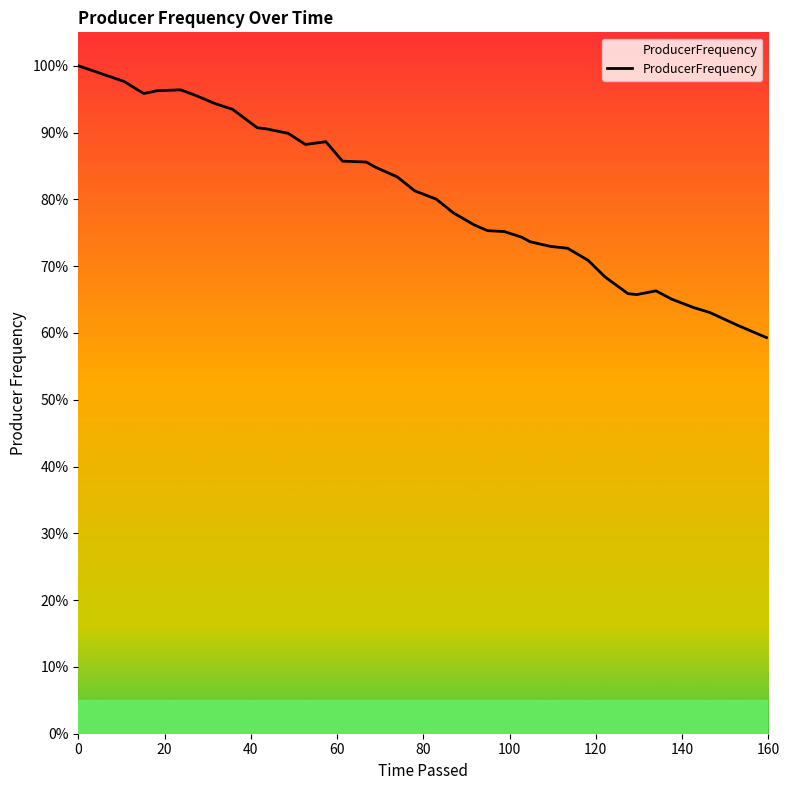

What is the greatest value displayed?

1.0